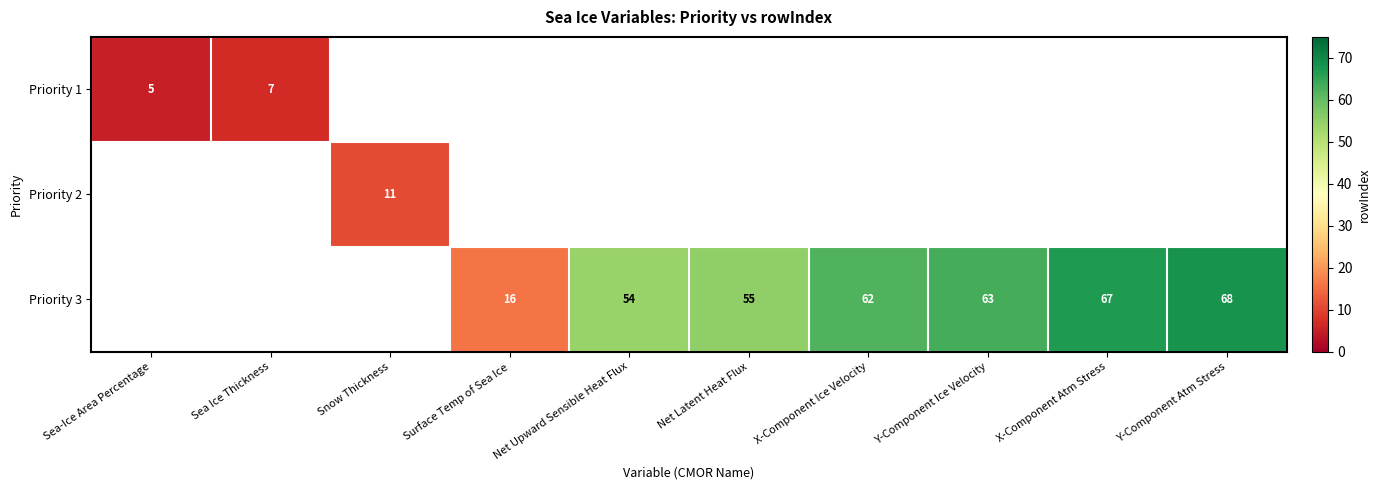

What is the smallest value displayed?

5.0